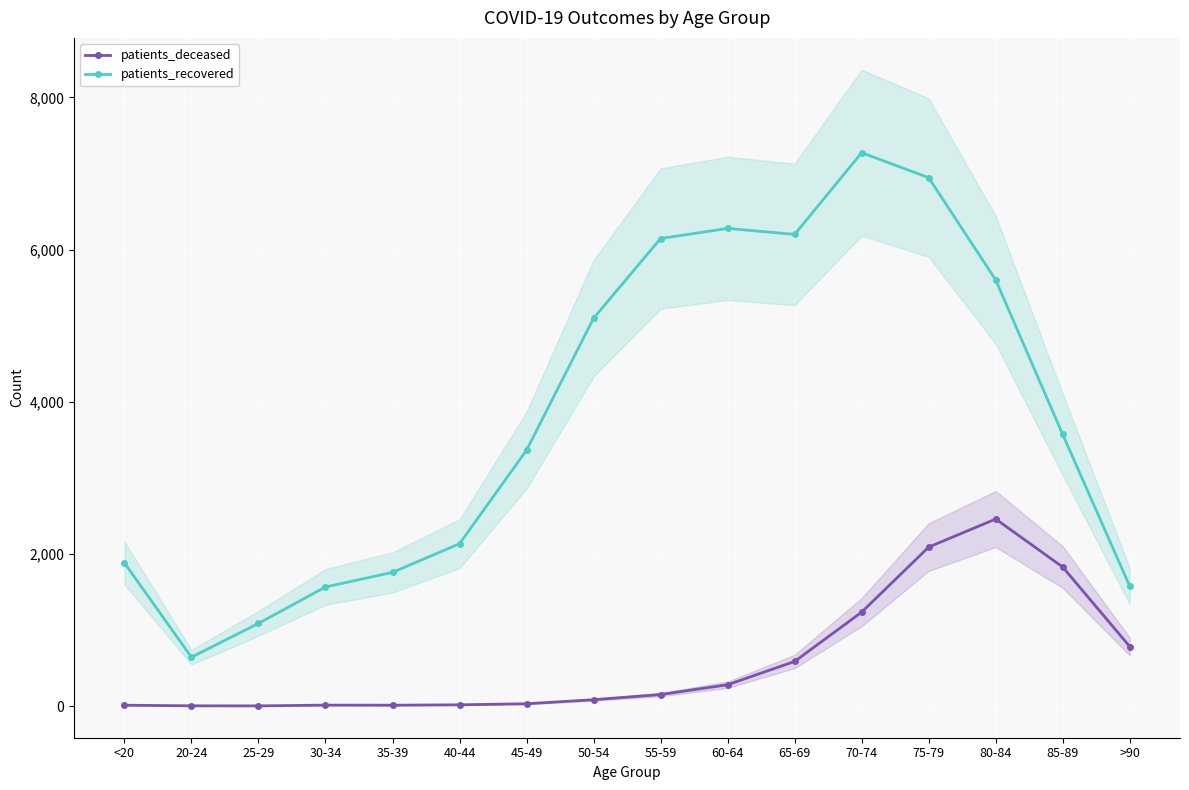

The patients_deceased series shows 3628 at 75-79. True or false?

False